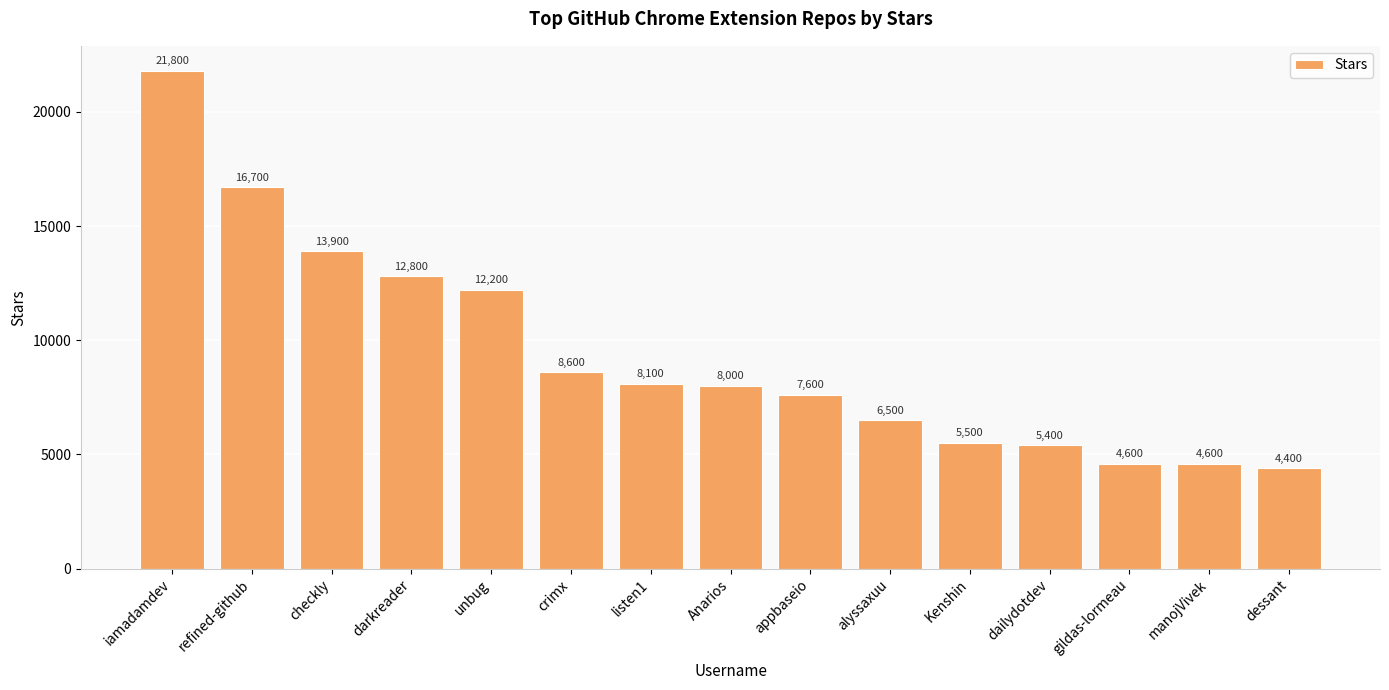

What is the label of the 15th bar from the left?

dessant